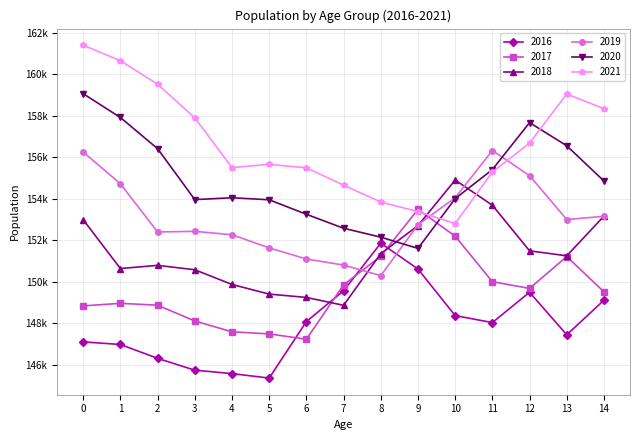

True or false: 2021 has a value of 58461 at 5.

False